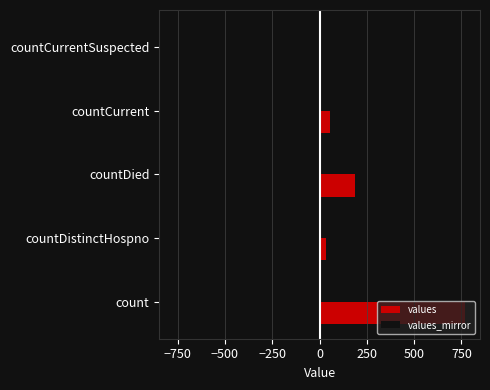

The values_mirror series shows -771 at count. True or false?

True